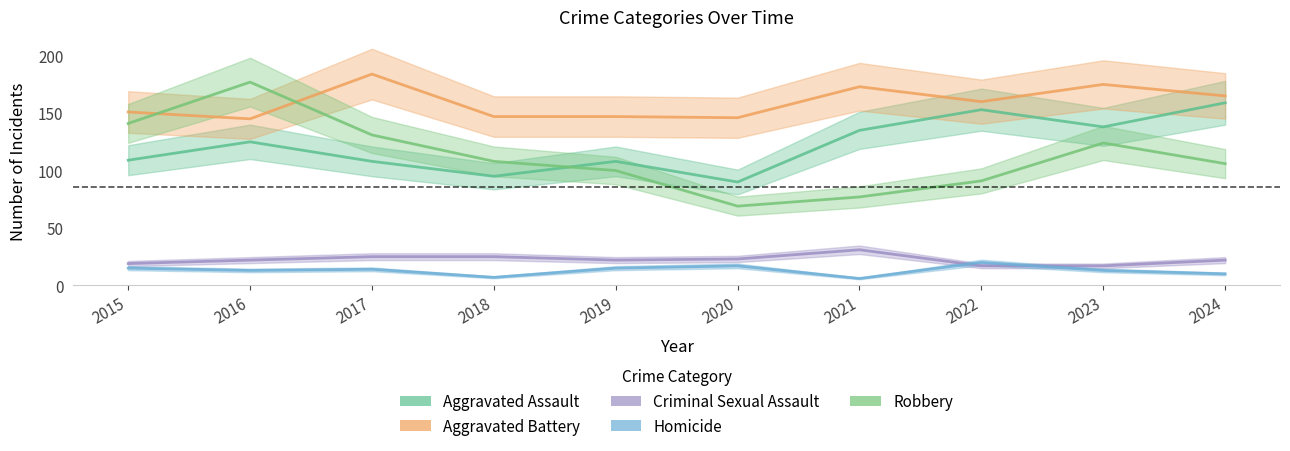

Where does the Homicide series first go above 14?

2015